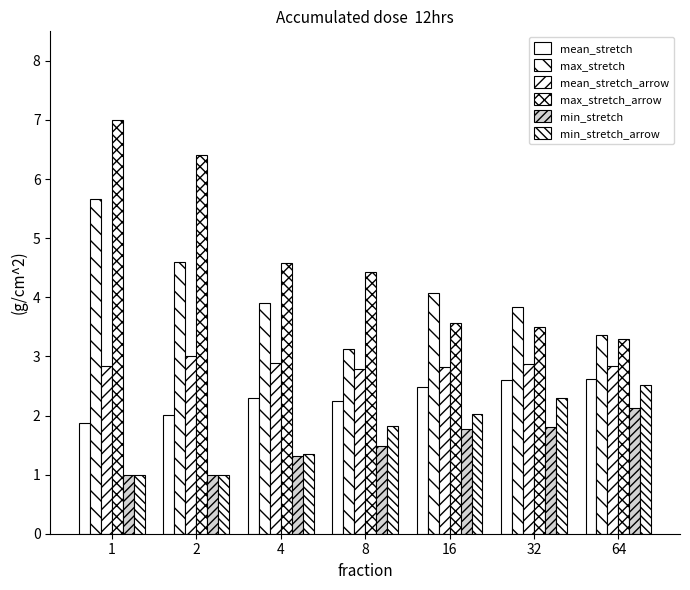

Does the chart contain stacked bars?

No